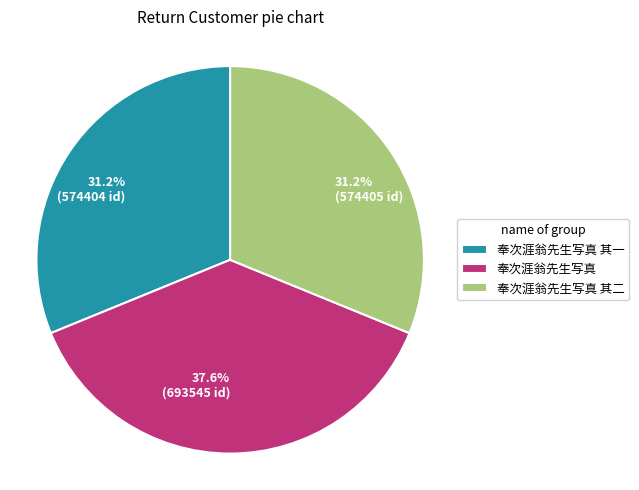

What percentage is NOT represented by 奉次涯翁先生写真 其二?

68.8%